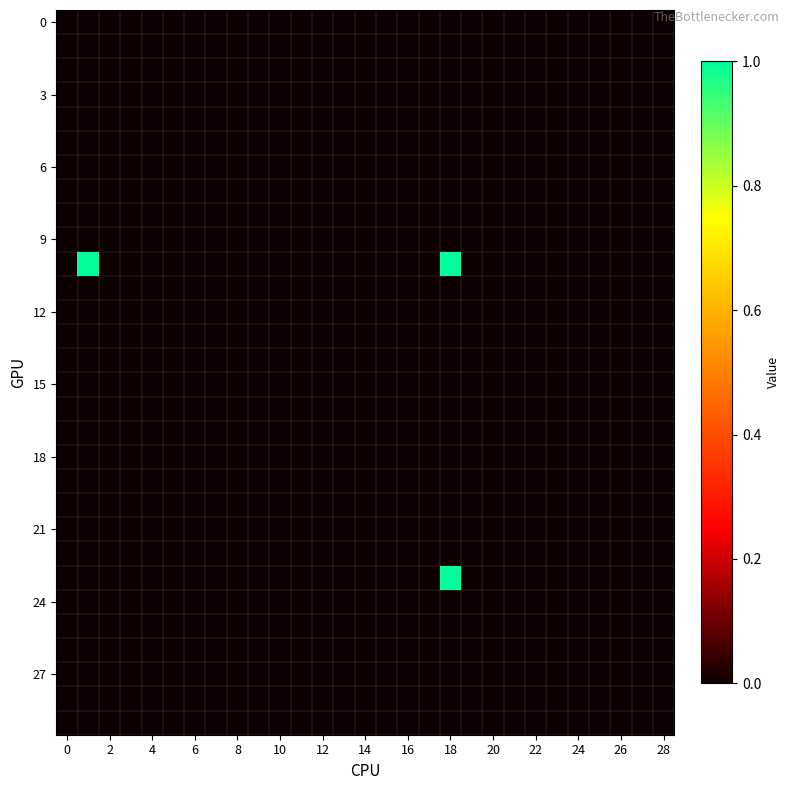

How many data points does each series have?

29